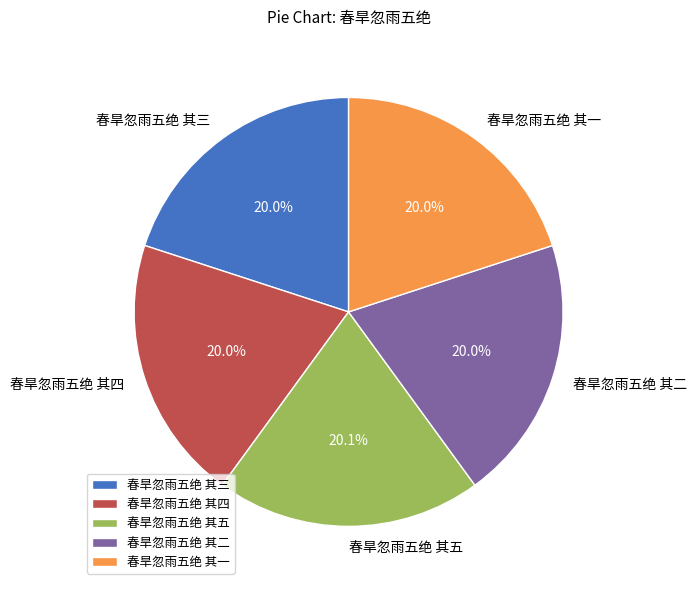

Is there any slice that represents more than half of the pie?

No